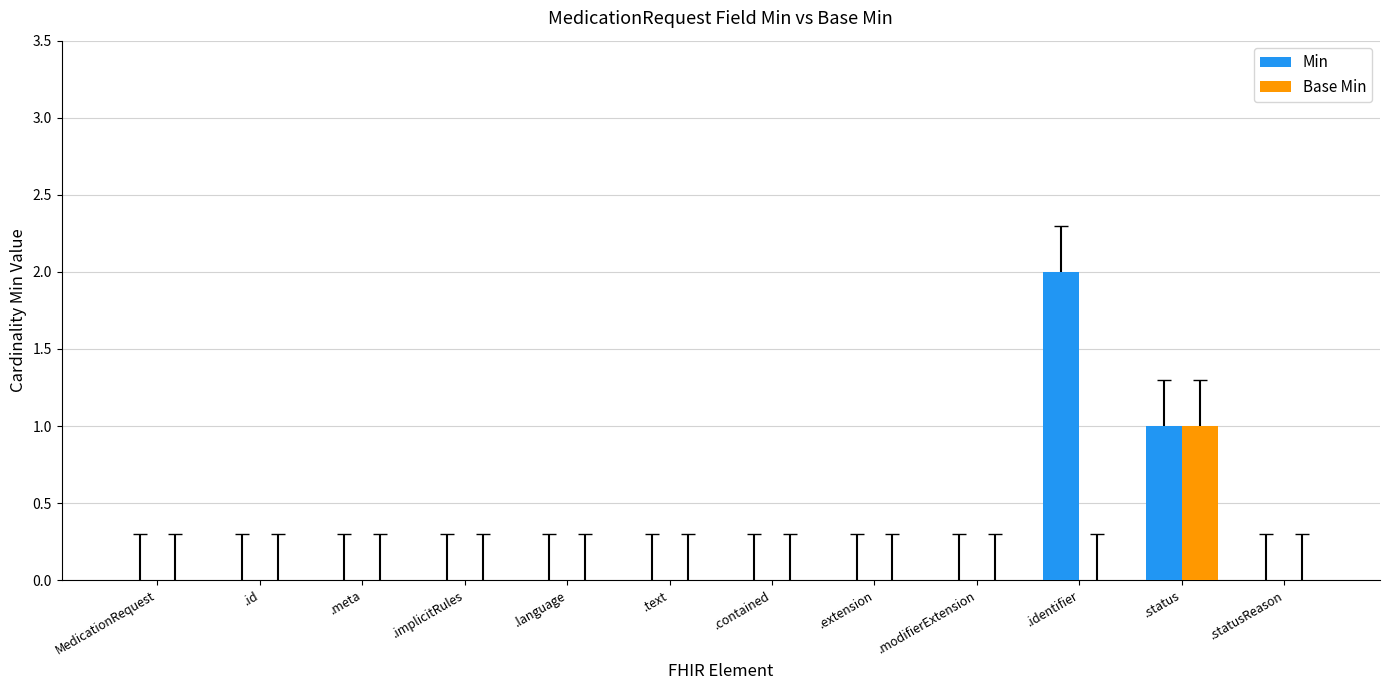

Which series has the largest total across all categories?

Min